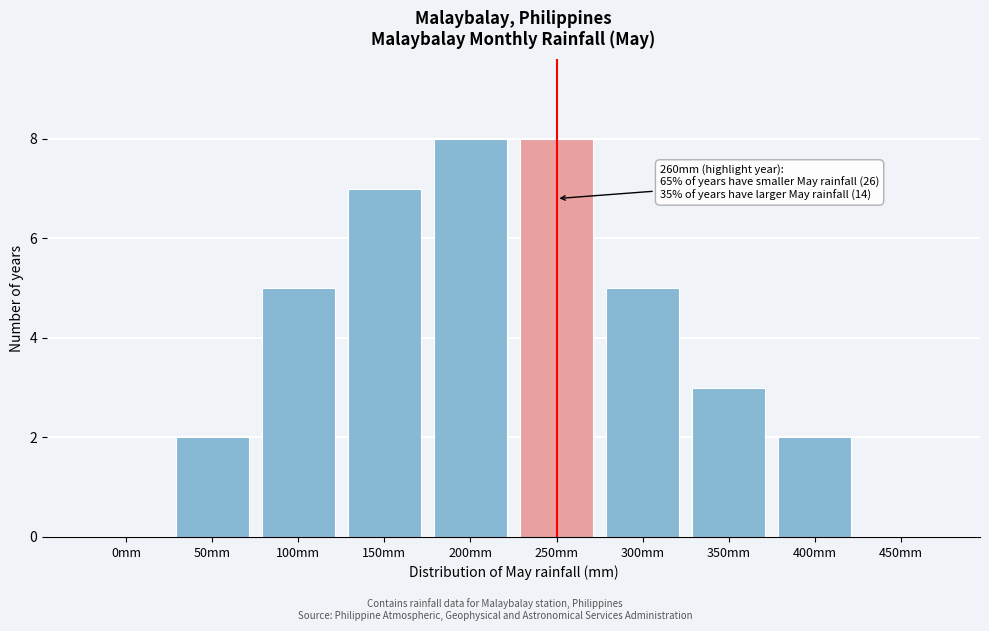

Reading left to right, transcribe all the data shown in this chart.

0mm=0	50mm=2	100mm=5	150mm=7	200mm=8	250mm=8	300mm=5	350mm=3	400mm=2	450mm=0